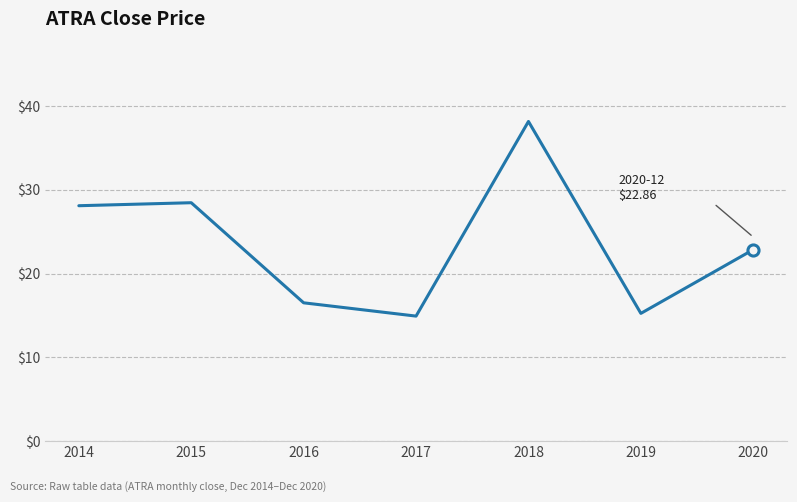

How many interior local valleys (lower than both neighbors) does the data have?

2